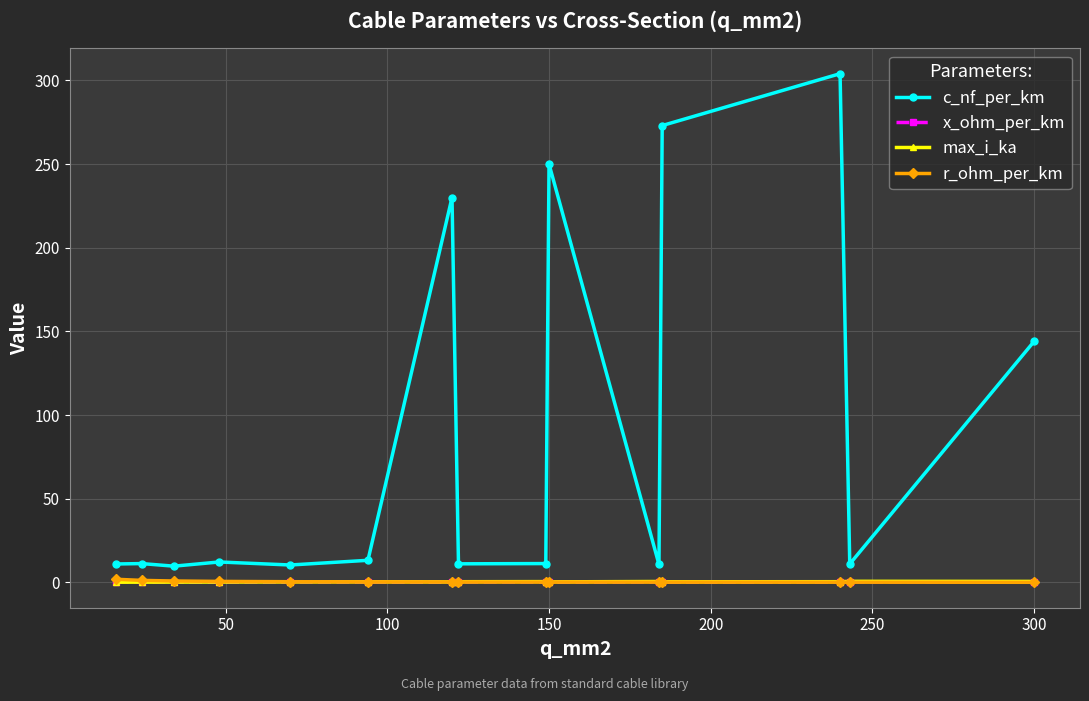

True or false: max_i_ka has more than 0 points higher than both neighbors.

True